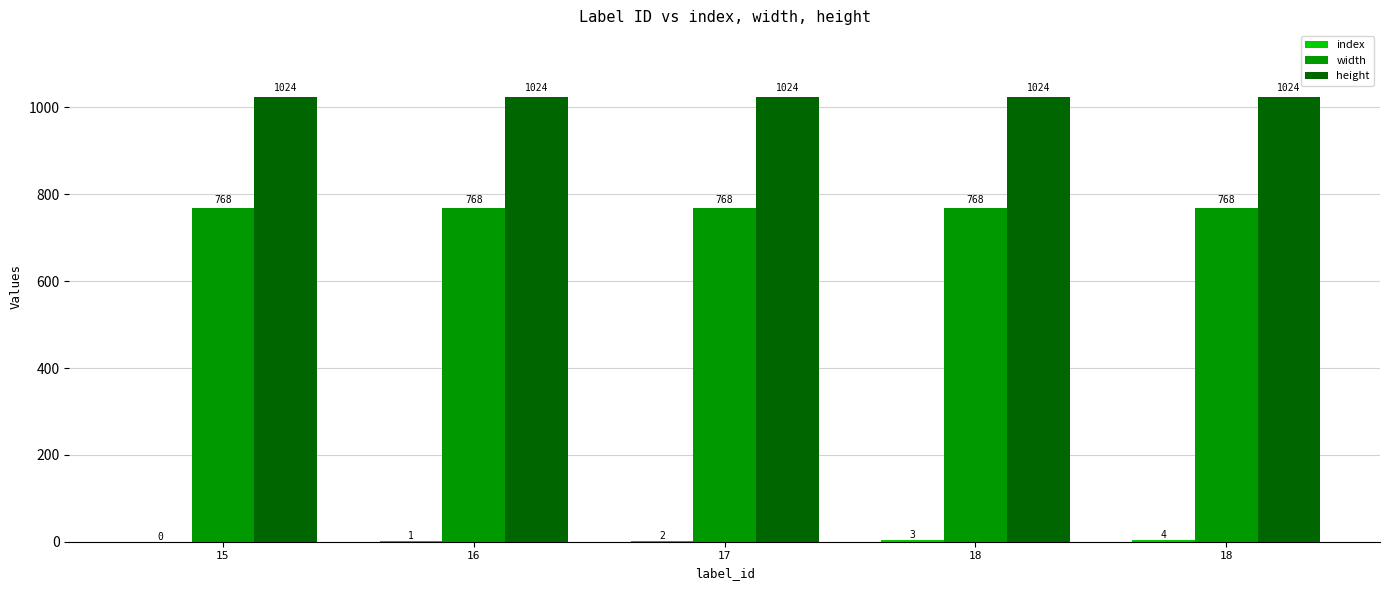

How many groups of bars are there?

5